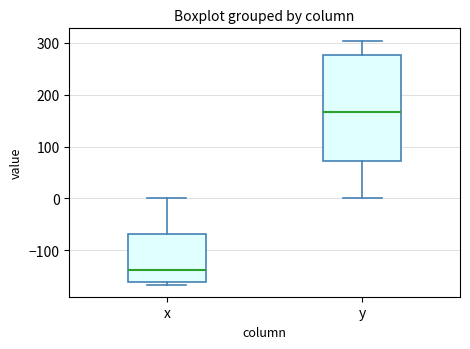

Which box's median line is the highest?

y